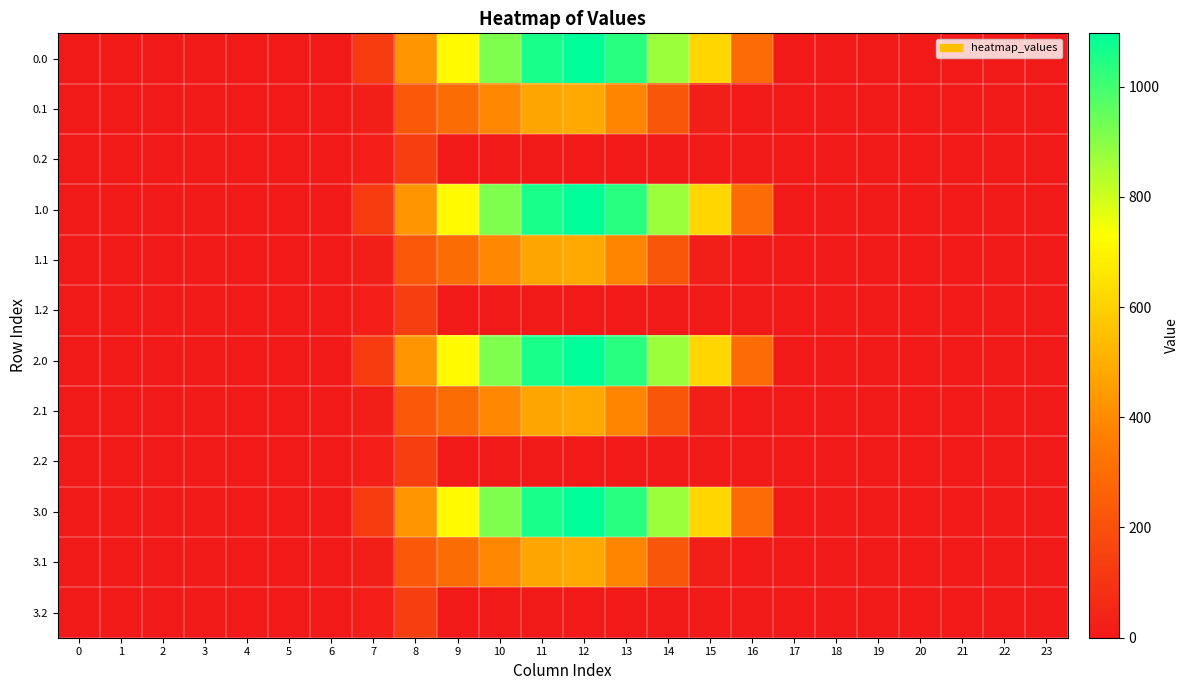

Reading right to left, what are all the values shown in this chart?

0.0: 23=0.0	22=0.0	21=0.0	20=0.0	19=0.0	18=0.0	17=0.0	16=294.5	15=615.9	14=870.6	13=1032.9	12=1096.7	11=1060.3	10=916.2	9=716.9	8=430.3	7=120.6	6=0.0	5=0.0	4=0.0	3=0.0	2=0.0	1=0.0	0=0.0
0.1: 23=0.0	22=0.0	21=0.0	20=0.0	19=0.0	18=0.0	17=0.0	16=0.0	15=17.3	14=219.2	13=382.7	12=485.4	11=471.7	10=388.1	9=295.9	8=227.5	7=17.7	6=0.0	5=0.0	4=0.0	3=0.0	2=0.0	1=0.0	0=0.0
0.2: 23=0.0	22=0.0	21=0.0	20=0.0	19=0.0	18=0.0	17=0.0	16=0.0	15=0.0	14=0.0	13=0.0	12=0.0	11=0.0	10=0.0	9=0.0	8=134.2	7=22.3	6=0.0	5=0.0	4=0.0	3=0.0	2=0.0	1=0.0	0=0.0
1.0: 23=0.0	22=0.0	21=0.0	20=0.0	19=0.0	18=0.0	17=0.0	16=294.5	15=615.9	14=870.6	13=1032.9	12=1096.7	11=1060.3	10=916.2	9=716.9	8=430.3	7=120.6	6=0.0	5=0.0	4=0.0	3=0.0	2=0.0	1=0.0	0=0.0
1.1: 23=0.0	22=0.0	21=0.0	20=0.0	19=0.0	18=0.0	17=0.0	16=0.0	15=17.3	14=219.2	13=382.7	12=485.4	11=471.7	10=388.1	9=295.9	8=227.5	7=17.7	6=0.0	5=0.0	4=0.0	3=0.0	2=0.0	1=0.0	0=0.0
1.2: 23=0.0	22=0.0	21=0.0	20=0.0	19=0.0	18=0.0	17=0.0	16=0.0	15=0.0	14=0.0	13=0.0	12=0.0	11=0.0	10=0.0	9=0.0	8=134.2	7=22.3	6=0.0	5=0.0	4=0.0	3=0.0	2=0.0	1=0.0	0=0.0
2.0: 23=0.0	22=0.0	21=0.0	20=0.0	19=0.0	18=0.0	17=0.0	16=294.5	15=615.9	14=870.6	13=1032.9	12=1096.7	11=1060.3	10=916.2	9=716.9	8=430.3	7=120.6	6=0.0	5=0.0	4=0.0	3=0.0	2=0.0	1=0.0	0=0.0
2.1: 23=0.0	22=0.0	21=0.0	20=0.0	19=0.0	18=0.0	17=0.0	16=0.0	15=17.3	14=219.2	13=382.7	12=485.4	11=471.7	10=388.1	9=295.9	8=227.5	7=17.7	6=0.0	5=0.0	4=0.0	3=0.0	2=0.0	1=0.0	0=0.0
2.2: 23=0.0	22=0.0	21=0.0	20=0.0	19=0.0	18=0.0	17=0.0	16=0.0	15=0.0	14=0.0	13=0.0	12=0.0	11=0.0	10=0.0	9=0.0	8=134.2	7=22.3	6=0.0	5=0.0	4=0.0	3=0.0	2=0.0	1=0.0	0=0.0
3.0: 23=0.0	22=0.0	21=0.0	20=0.0	19=0.0	18=0.0	17=0.0	16=294.5	15=615.9	14=870.6	13=1032.9	12=1096.7	11=1060.3	10=916.2	9=716.9	8=430.3	7=120.6	6=0.0	5=0.0	4=0.0	3=0.0	2=0.0	1=0.0	0=0.0
3.1: 23=0.0	22=0.0	21=0.0	20=0.0	19=0.0	18=0.0	17=0.0	16=0.0	15=17.3	14=219.2	13=382.7	12=485.4	11=471.7	10=388.1	9=295.9	8=227.5	7=17.7	6=0.0	5=0.0	4=0.0	3=0.0	2=0.0	1=0.0	0=0.0
3.2: 23=0.0	22=0.0	21=0.0	20=0.0	19=0.0	18=0.0	17=0.0	16=0.0	15=0.0	14=0.0	13=0.0	12=0.0	11=0.0	10=0.0	9=0.0	8=134.2	7=22.3	6=0.0	5=0.0	4=0.0	3=0.0	2=0.0	1=0.0	0=0.0